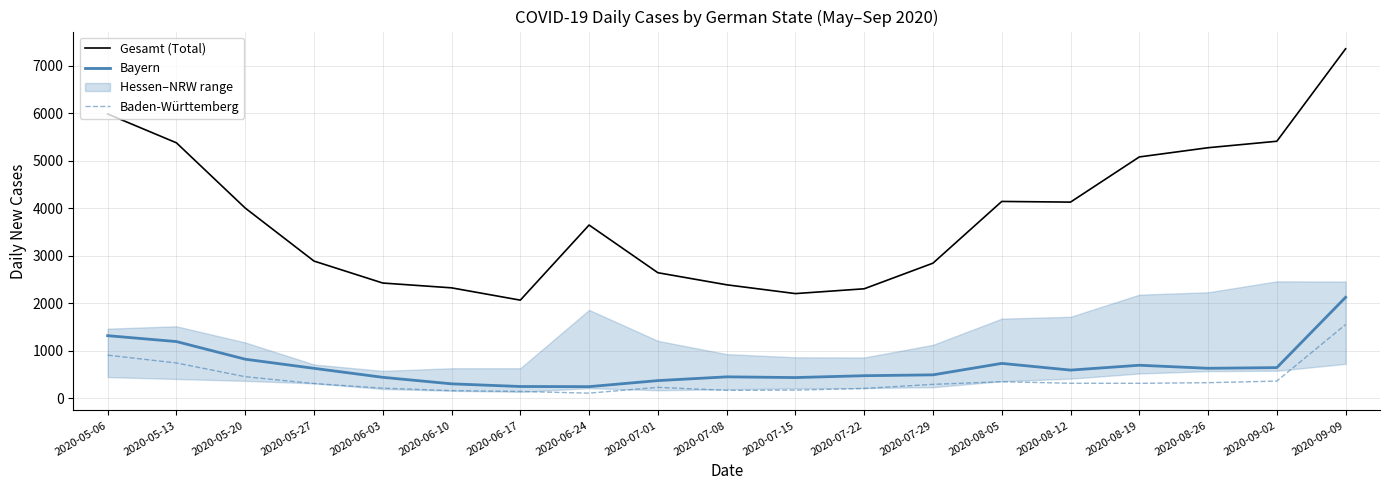

Rank the series at 2020-08-19 from lowest to highest value.

Baden-Württemberg, Bayern, Gesamt (Total)